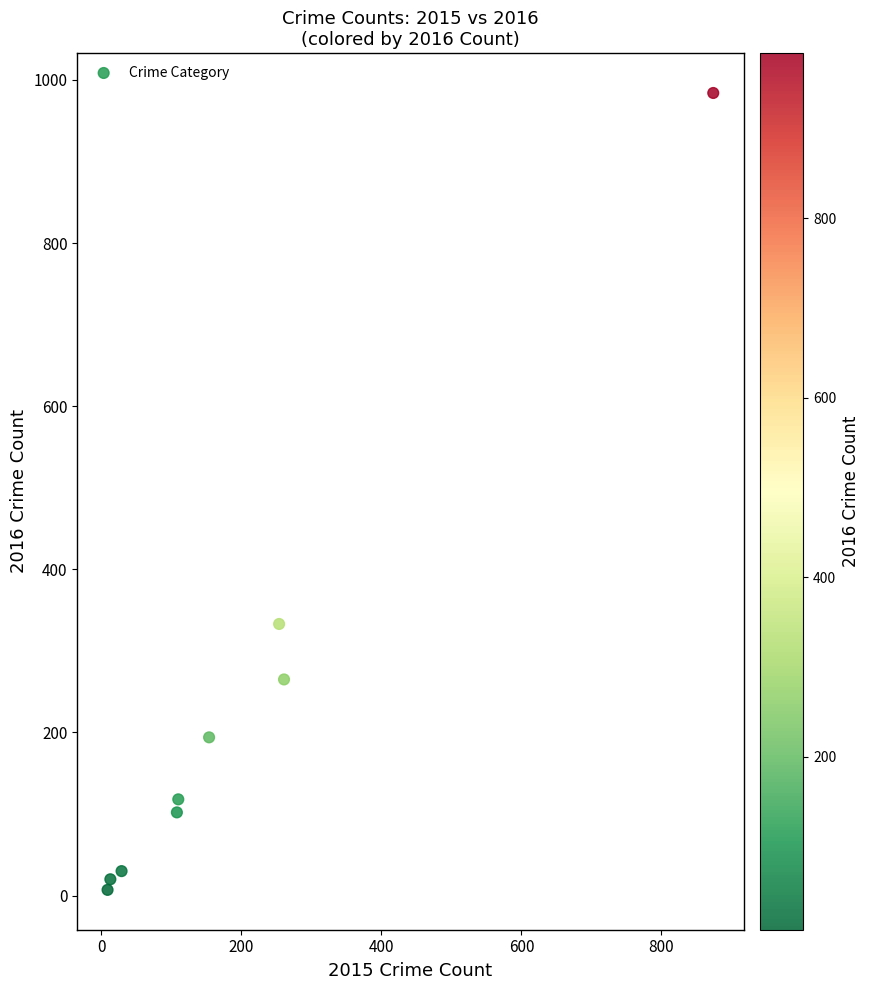

What is the average X value?

201